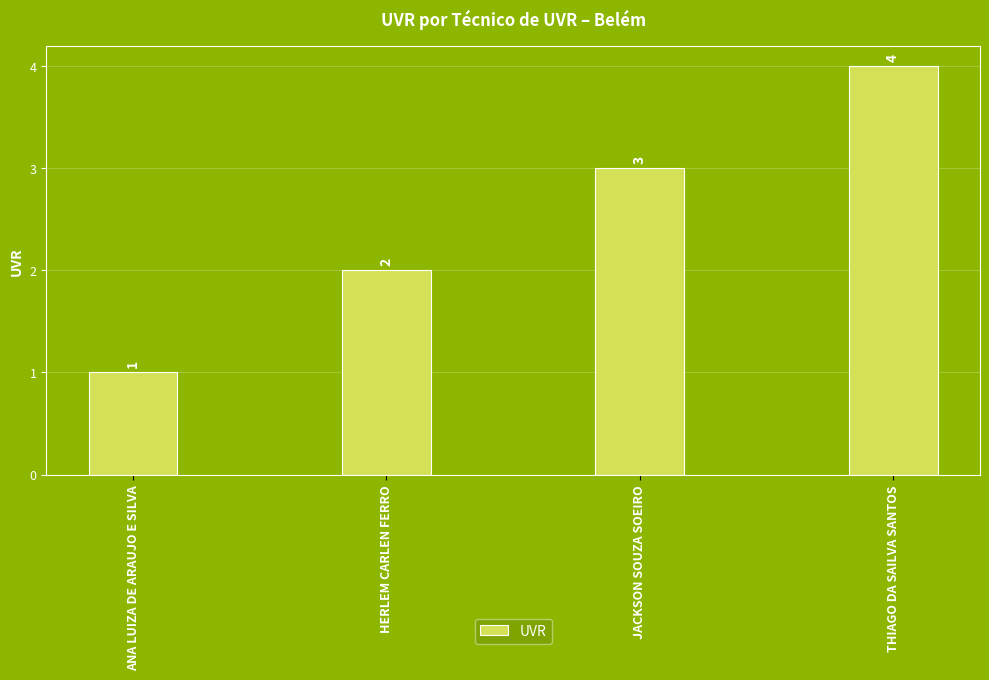

List the labels in order of value, largest first.

THIAGO DA SAILVA SANTOS, JACKSON SOUZA SOEIRO, HERLEM CARLEN FERRO, ANA LUIZA DE ARAUJO E SILVA